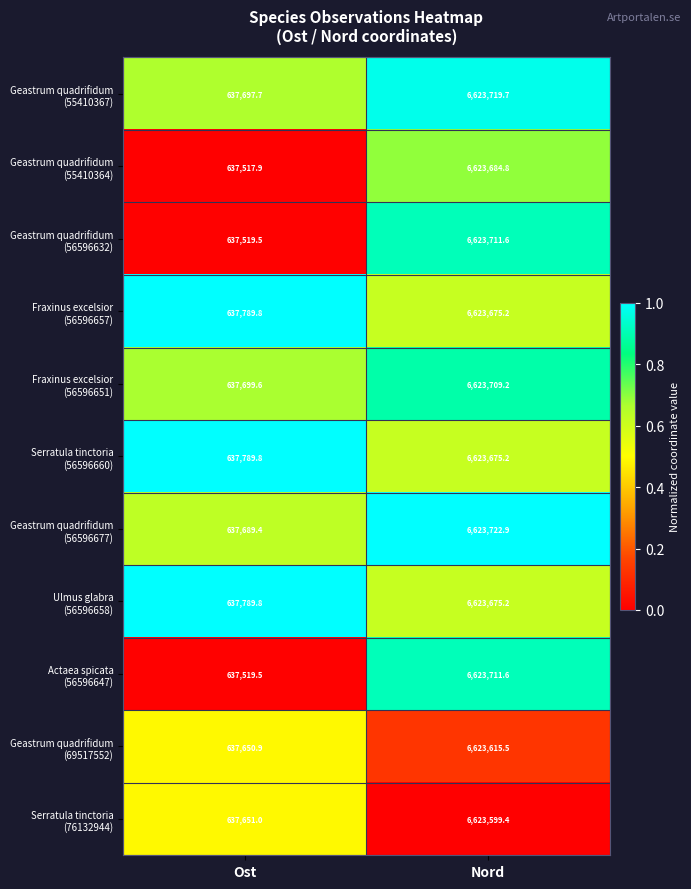

What is the maximum value shown in the chart?

6623722.9